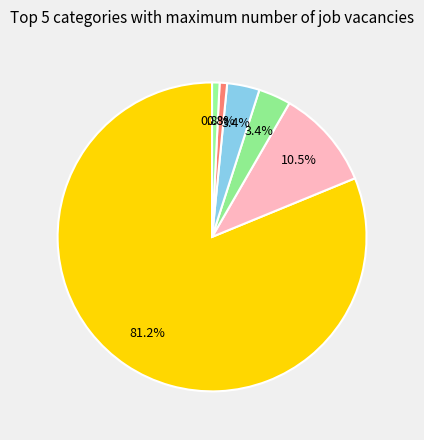

How many segments does this pie chart have?

6